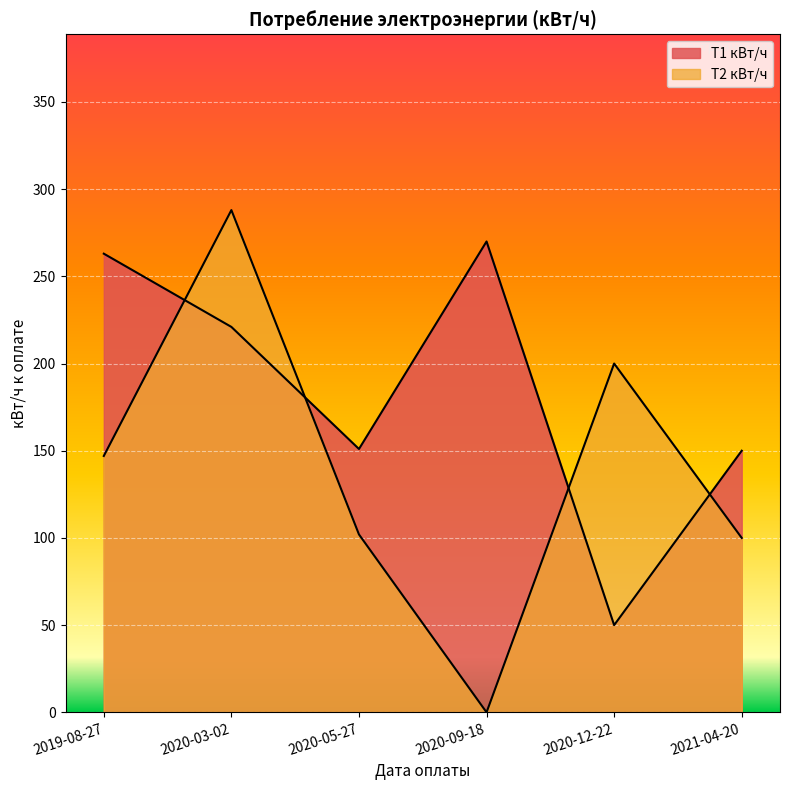

How many lines are shown in the chart?

2